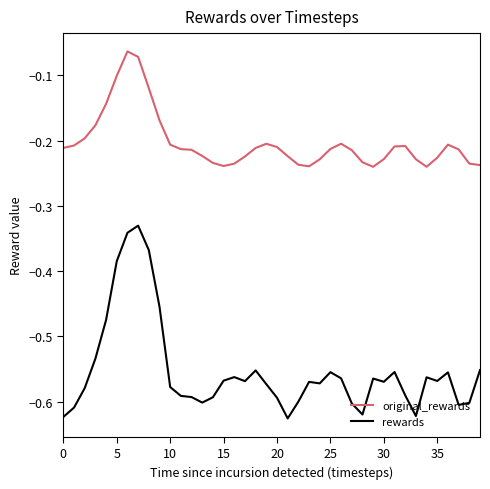

What is the sum of all rewards values?

-22.1